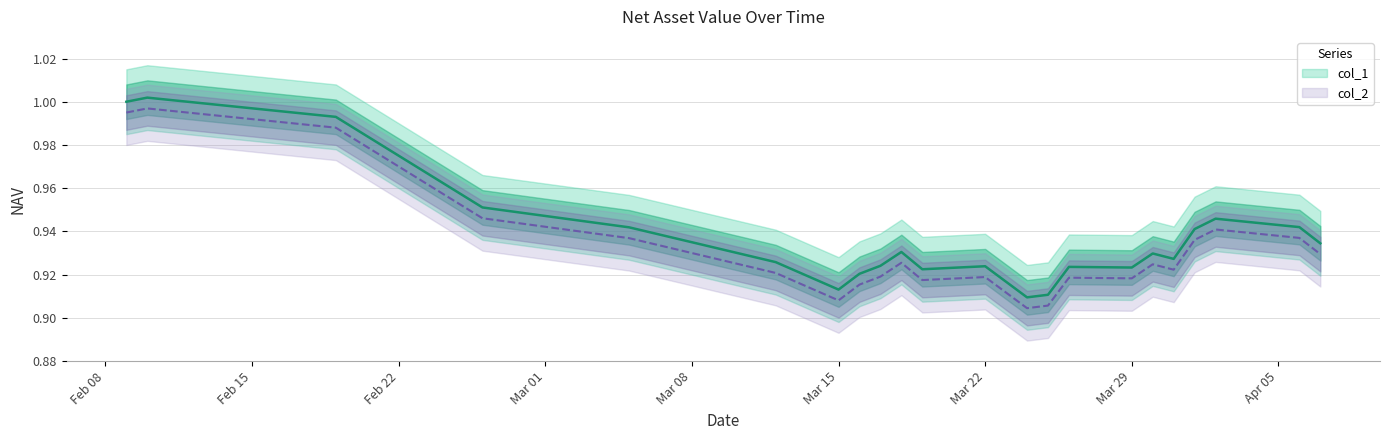

Rank the series by their maximum value, from lowest to highest.

col_2, col_1